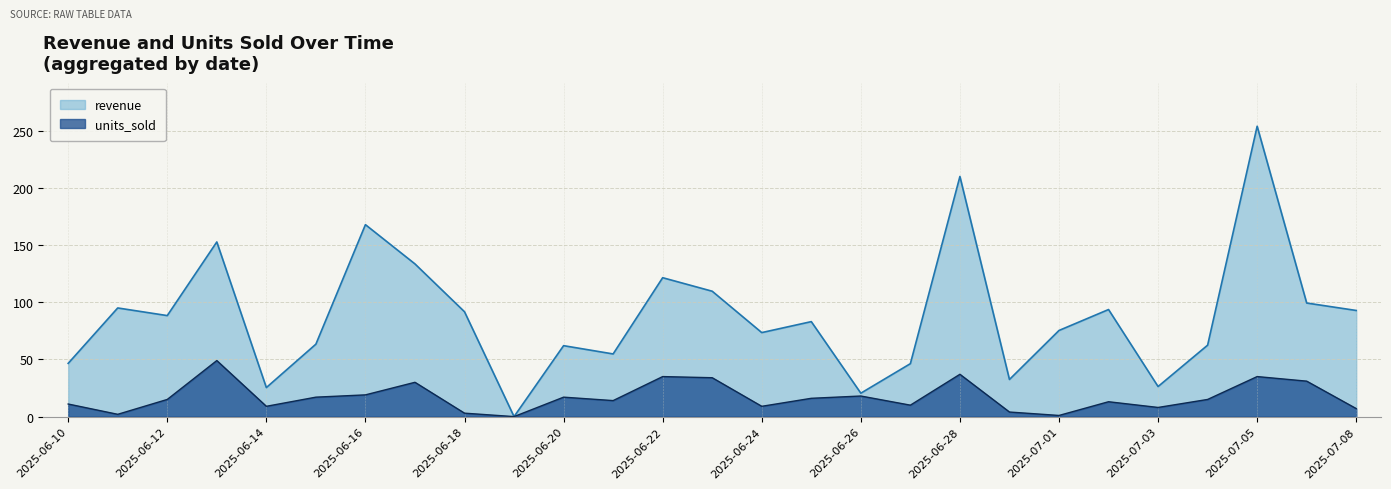

How many values in the units_sold series are below 15?

13